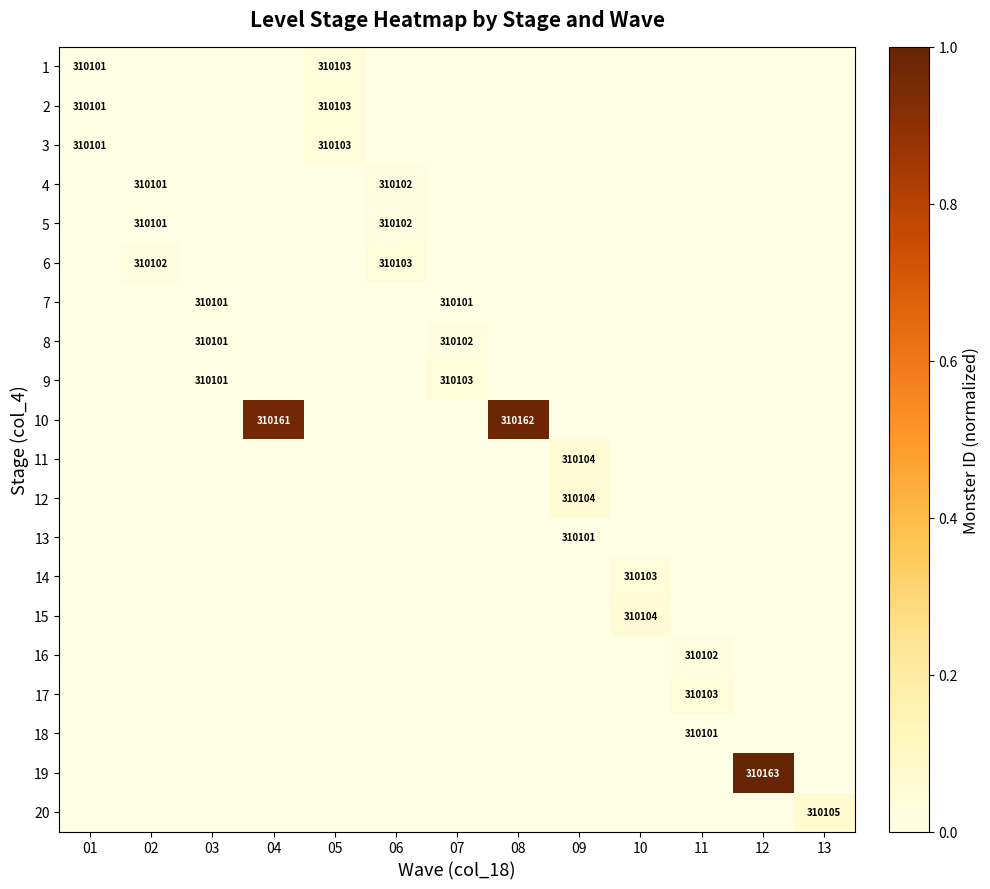

The value of 8 at 03 is 310101. True or false?

True